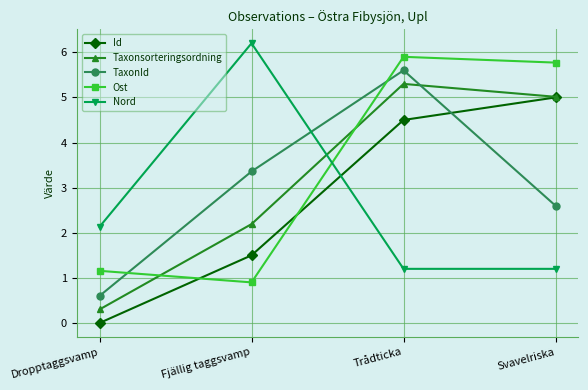

True or false: Taxonsorteringsordning has more than 0 points higher than both neighbors.

True